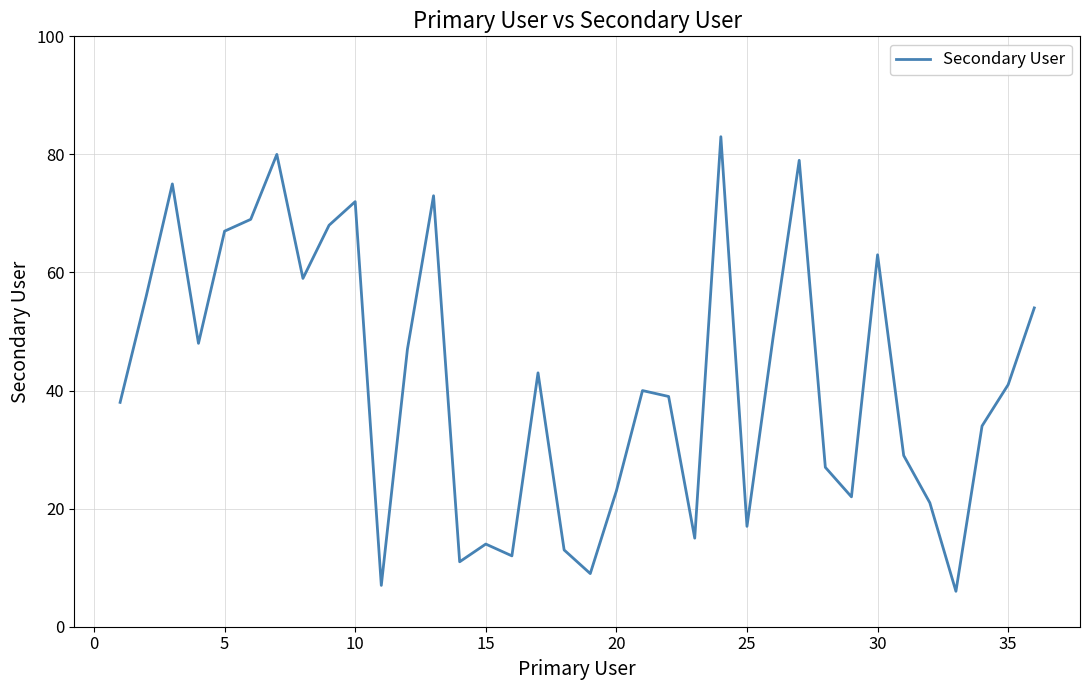

Does the chart have visible grid lines?

Yes